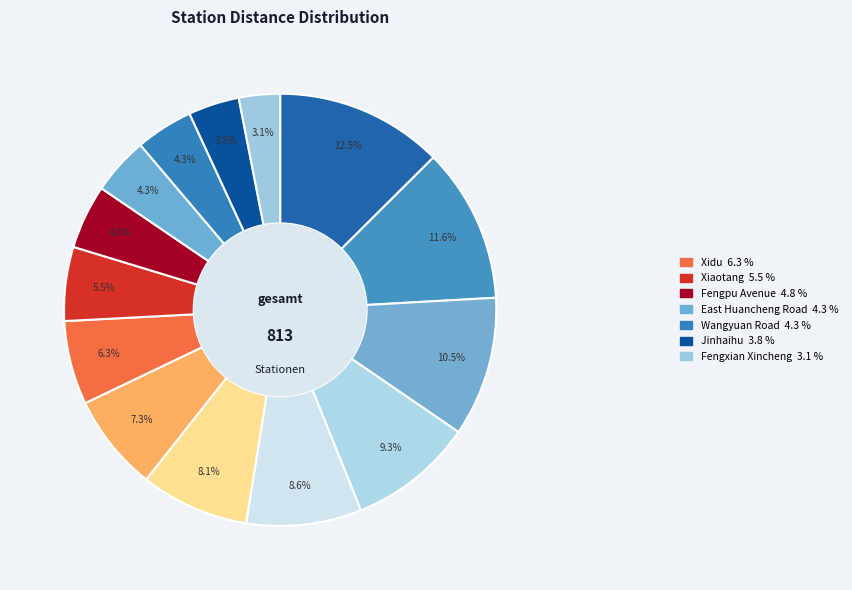

Rank the categories by value from highest to lowest.

Chunshen Road, Yindu Road, Zhuanqiao, Beiqiao, Jianchuan Road, Dongchuan Road, Jiangchuan Road, Xidu, Xiaotang, Fengpu Avenue, East Huancheng Road, Wangyuan Road, Jinhaihu, Fengxian Xincheng